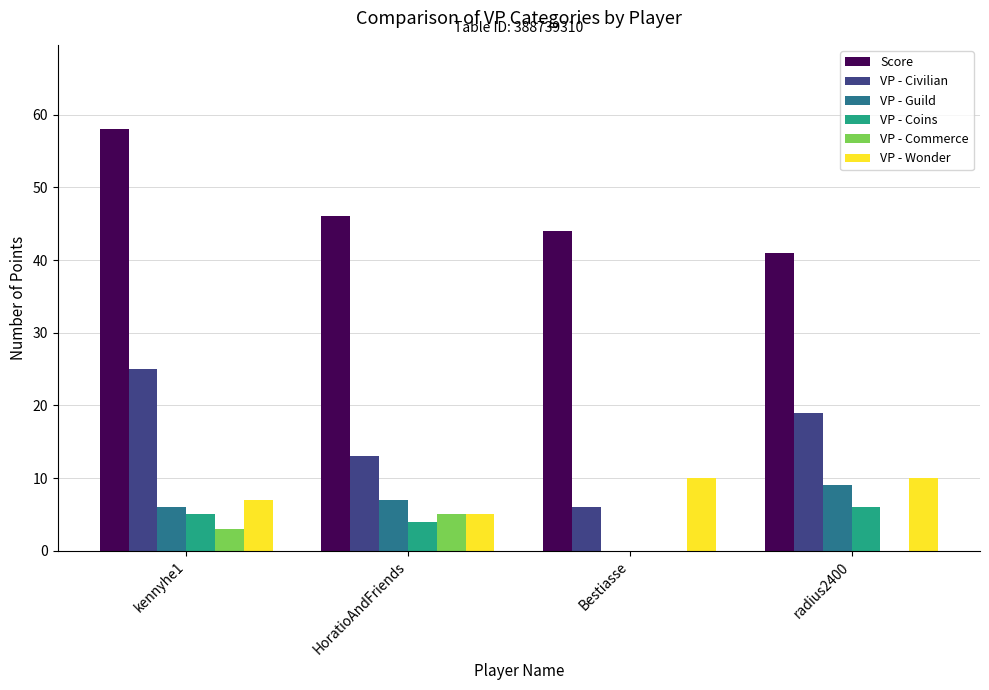

How many groups of bars are there?

4